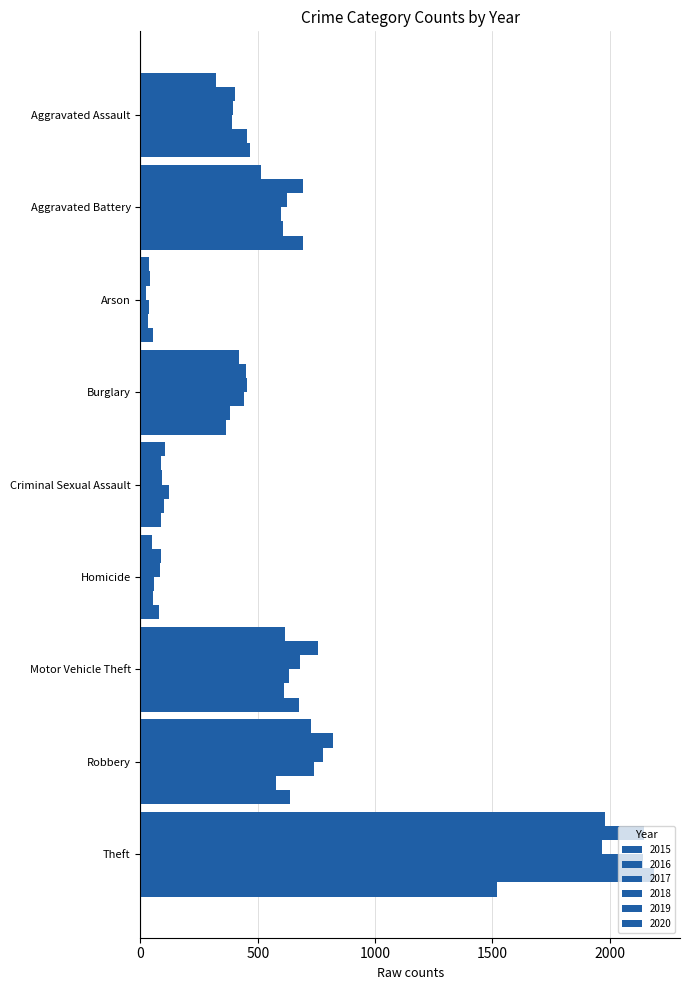

List the labels in order of 2019 value, largest first.

Theft, Motor Vehicle Theft, Aggravated Battery, Robbery, Aggravated Assault, Burglary, Criminal Sexual Assault, Homicide, Arson